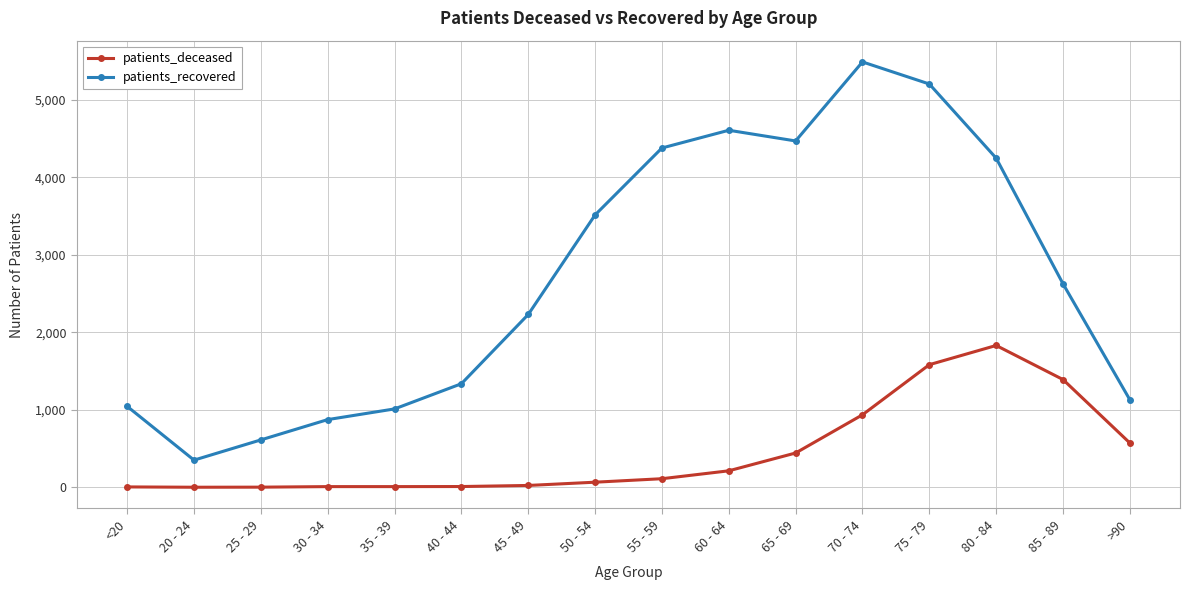

At which category is the sum across all series the highest?

75 - 79